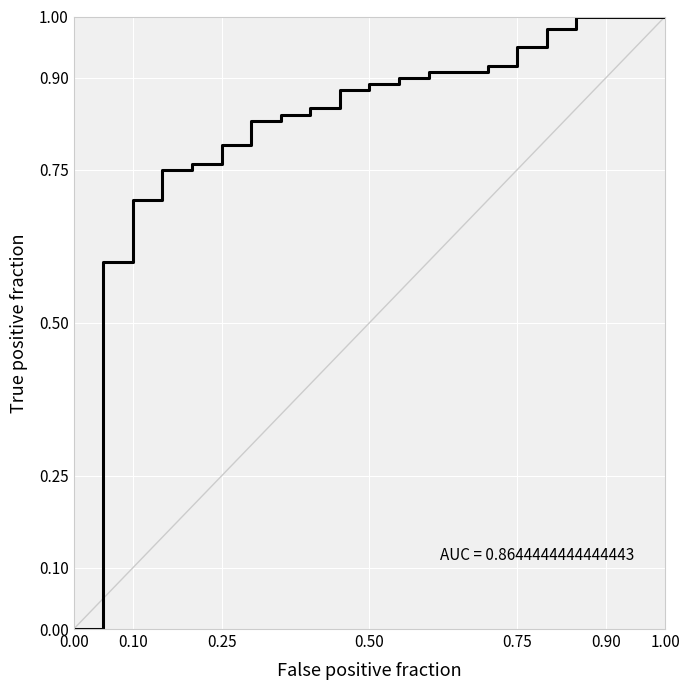

How many lines are shown in the chart?

1